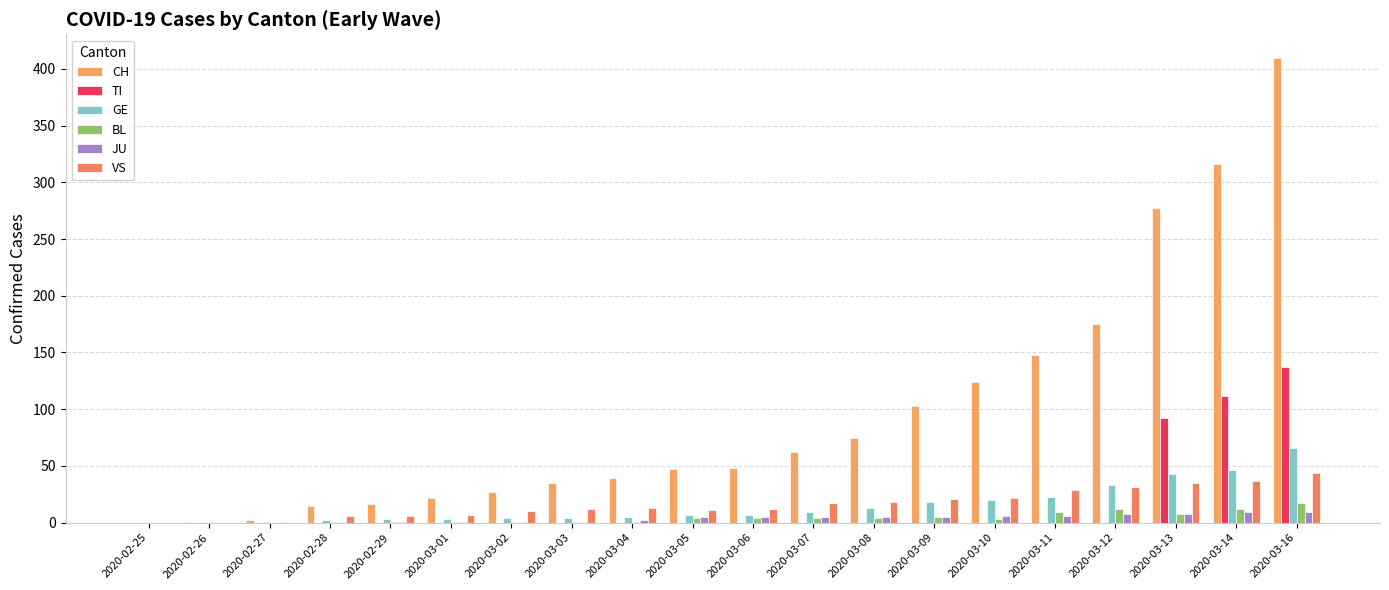

What is the spread (max minus min) of values at 2020-03-13?

269